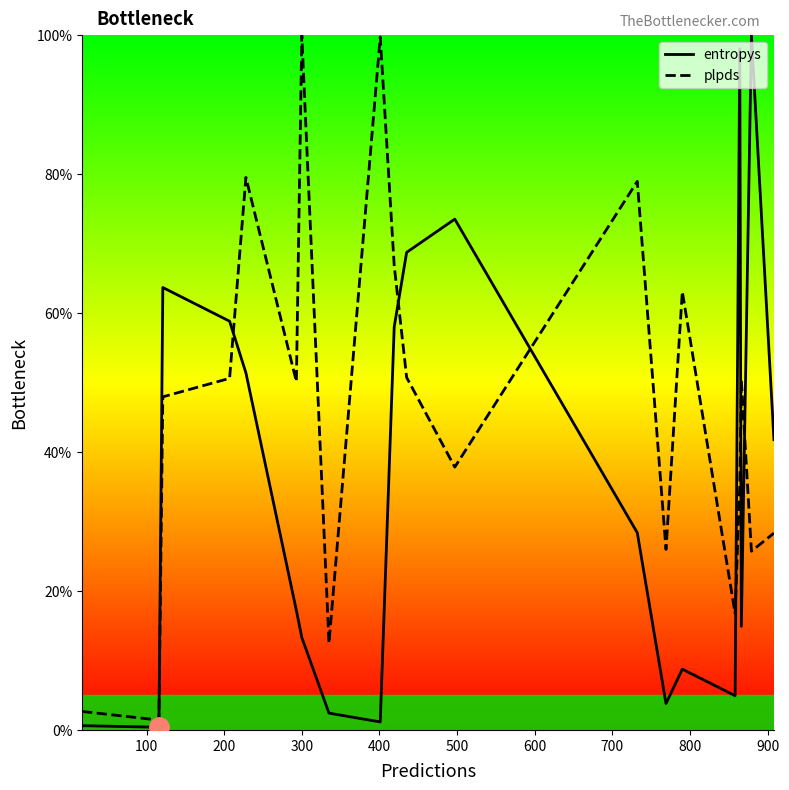

What is the difference between the second highest and minimum values in the entropys series?

97.7